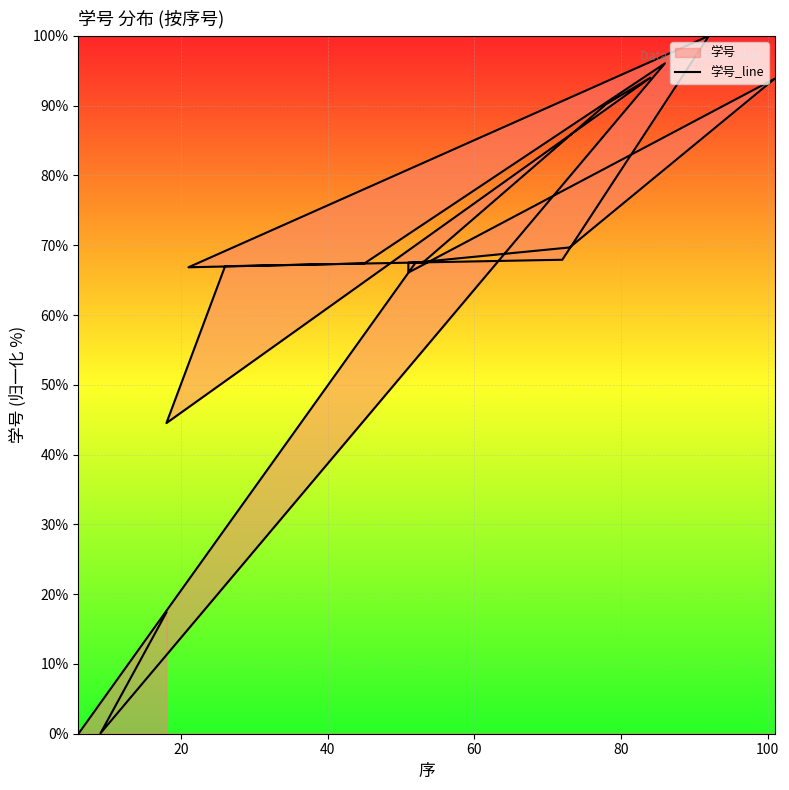

How many lines are shown in the chart?

1